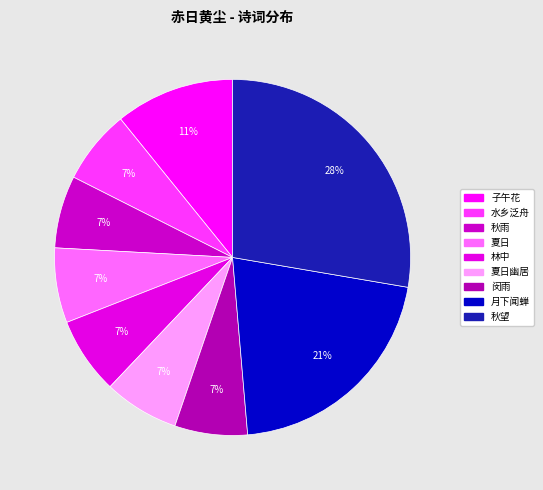

How many slices are in this pie chart?

9